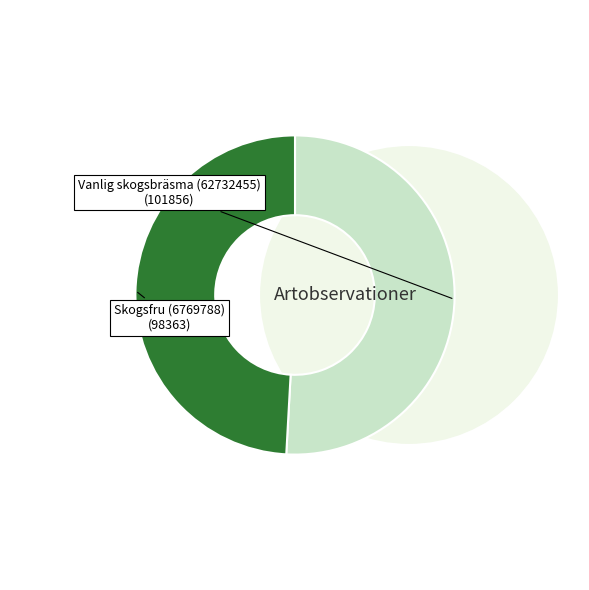

How many slices are in this pie chart?

2